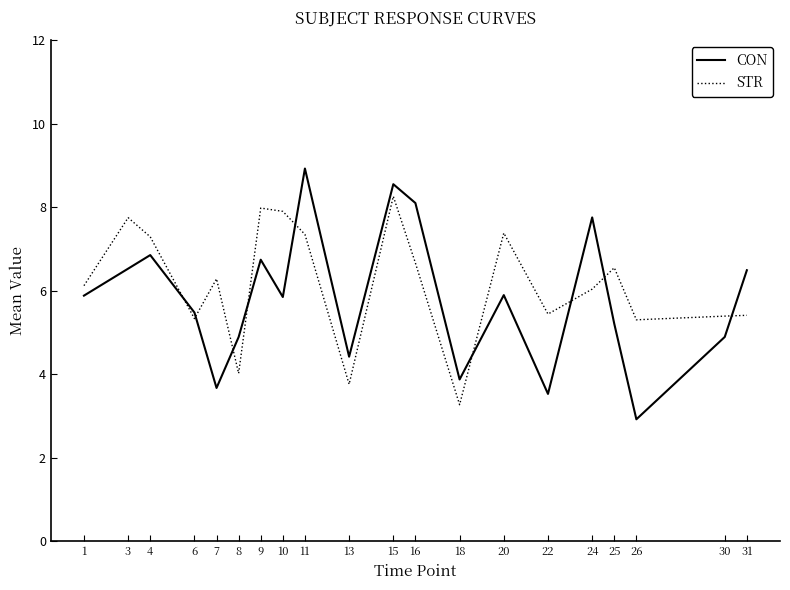

How many interior local peaks does the CON series have?

6